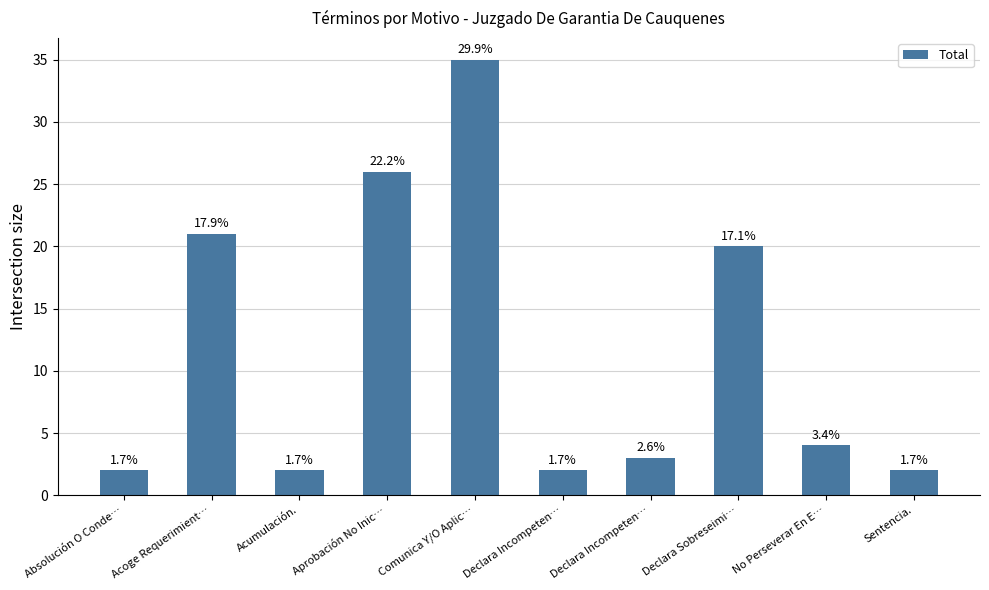

Reading left to right, transcribe all the data shown in this chart.

2	21	2	26	35	2	3	20	4	2